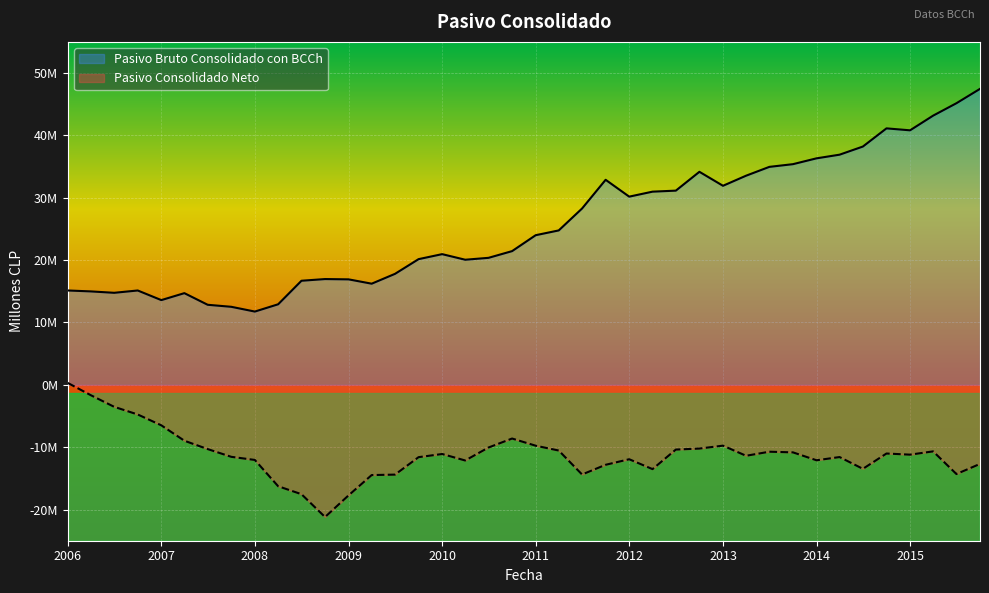

What are all the series names shown in the legend?

Pasivo Bruto Consolidado con BCCh, Pasivo Consolidado Neto